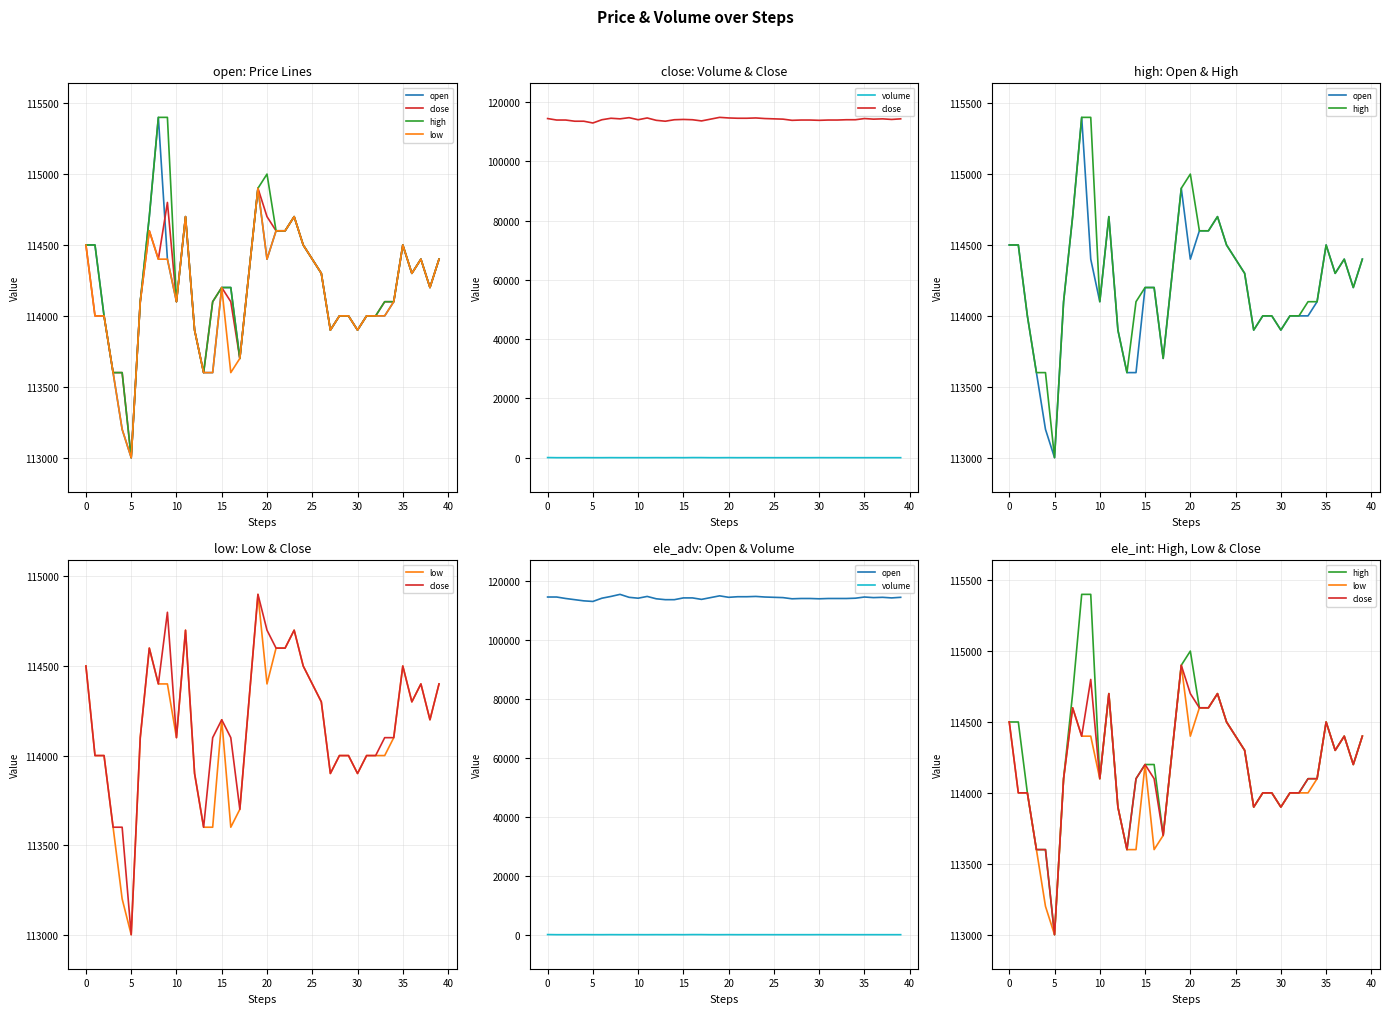

True or false: open and low intersect in this chart.

False